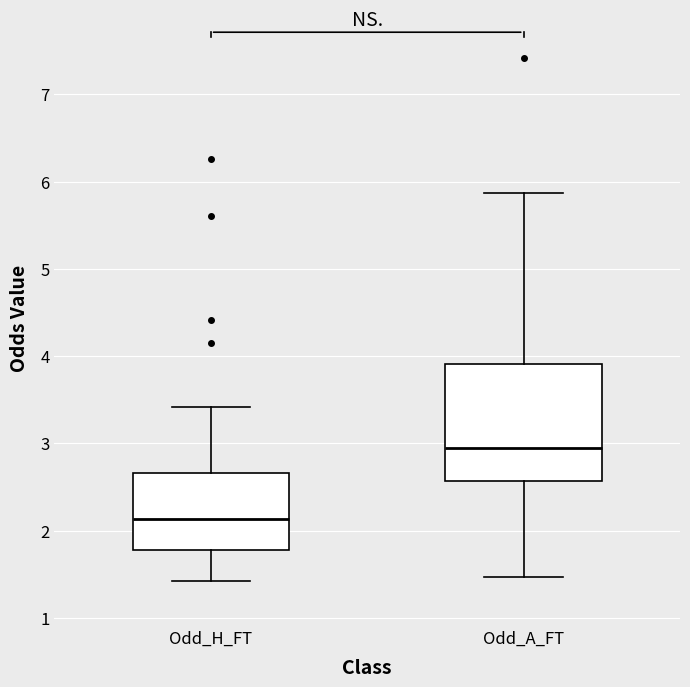

Comparing the boxes themselves (not the whiskers), which one is the tallest?

Odd_A_FT